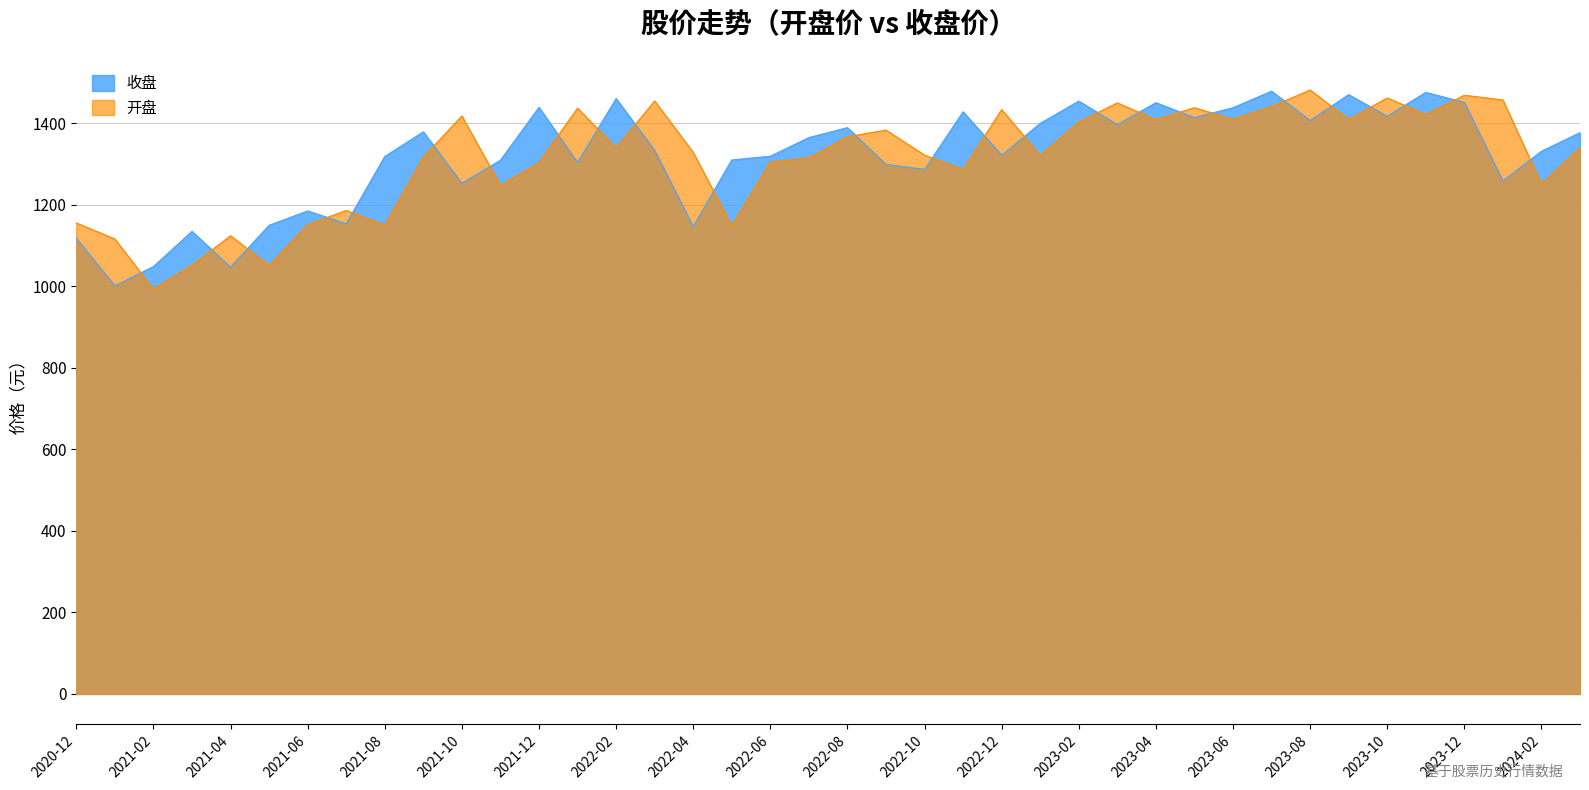

How many intersections are there between 开盘 and 收盘?

25